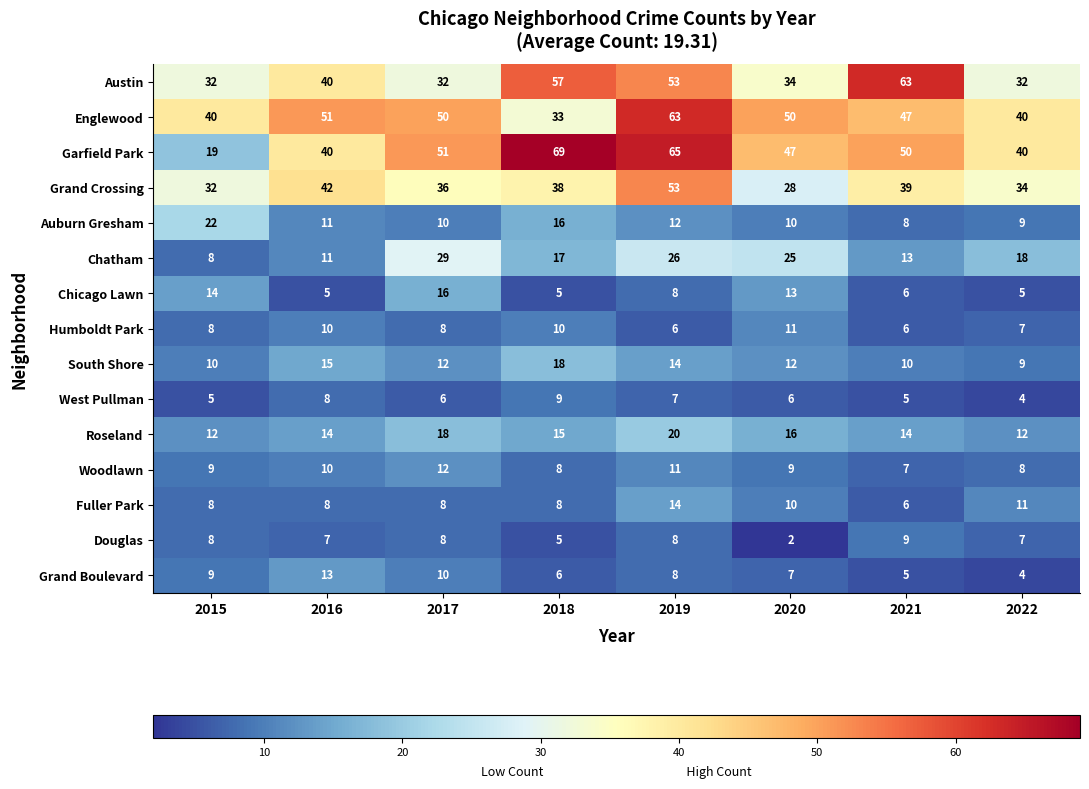

What is the approximate value of South Shore at 2022?

9